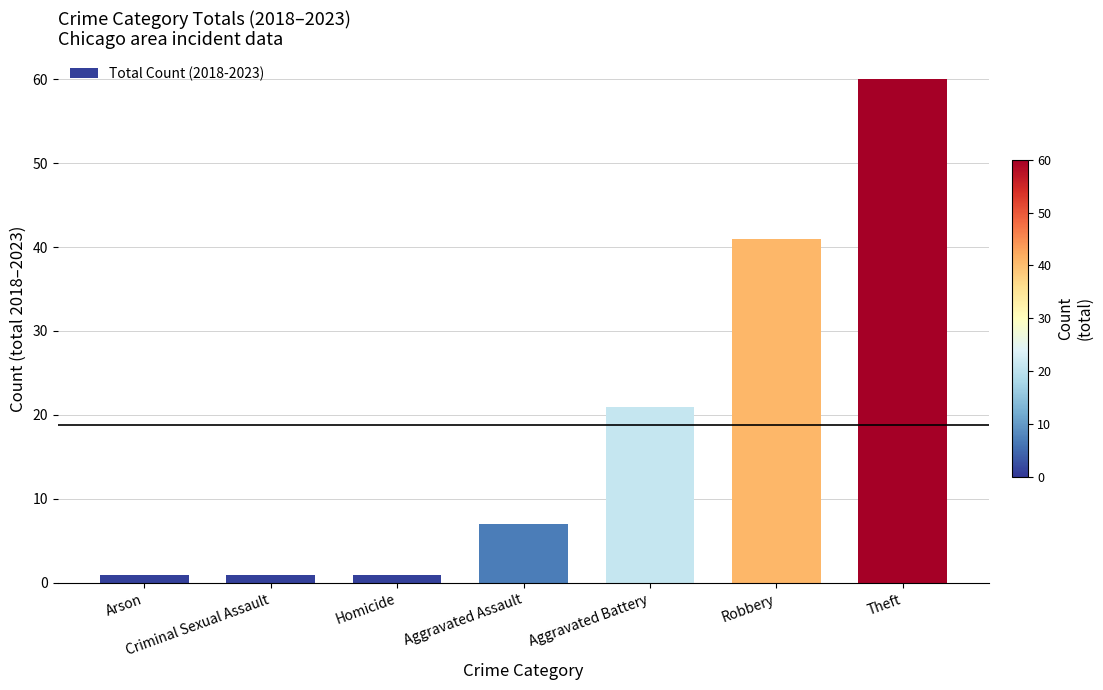

Reading left to right, list all the values displayed in this chart.

Arson=1	Criminal Sexual Assault=1	Homicide=1	Aggravated Assault=7	Aggravated Battery=21	Robbery=41	Theft=60